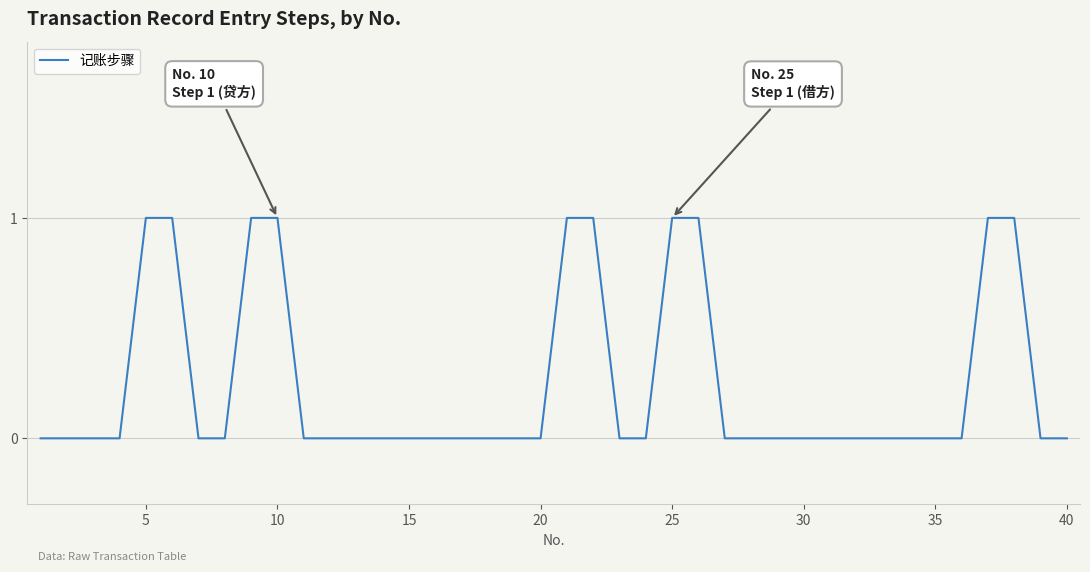

Does the chart display data point markers on the line(s)?

No